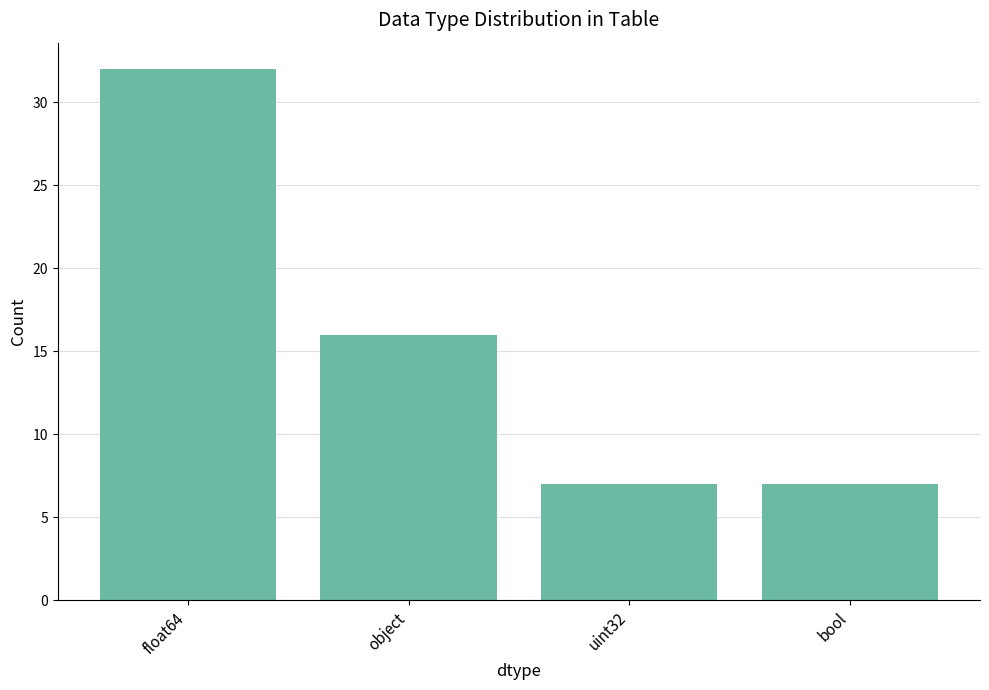

What is the greatest value displayed?

32